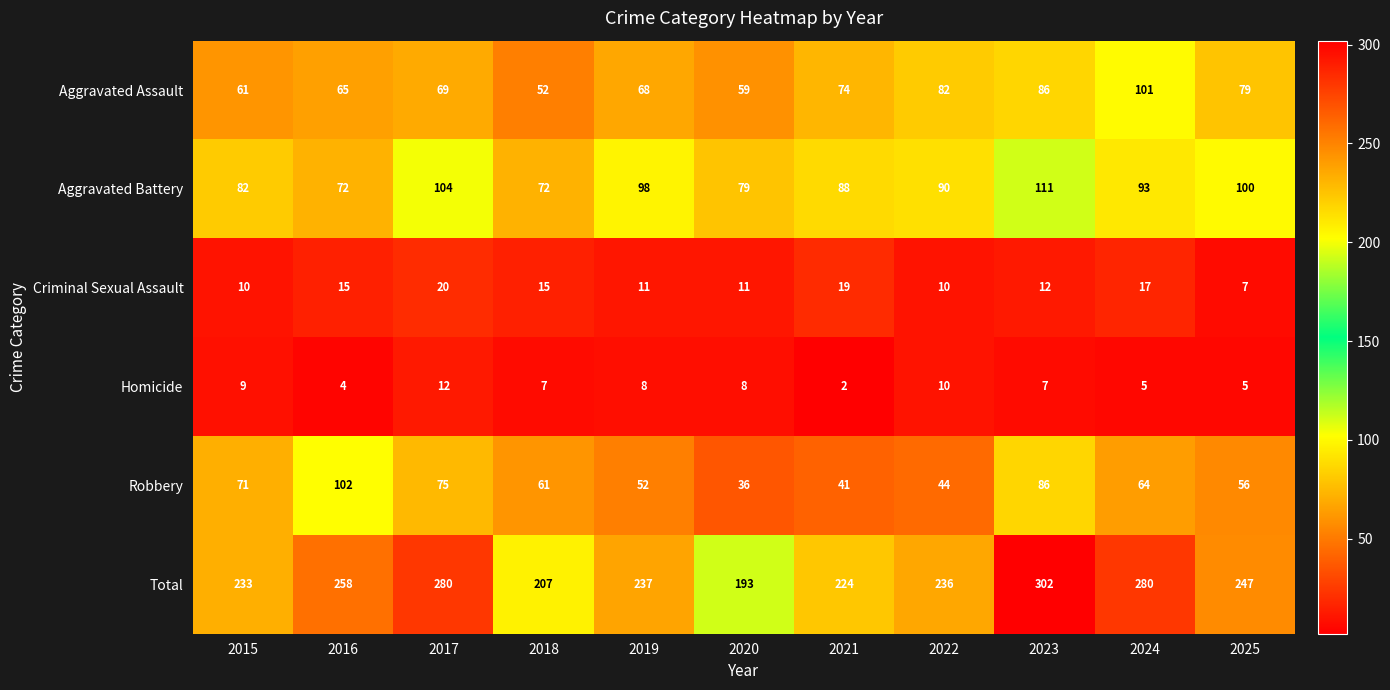

Rank the series by their maximum value, from highest to lowest.

Total, Aggravated Battery, Robbery, Aggravated Assault, Criminal Sexual Assault, Homicide